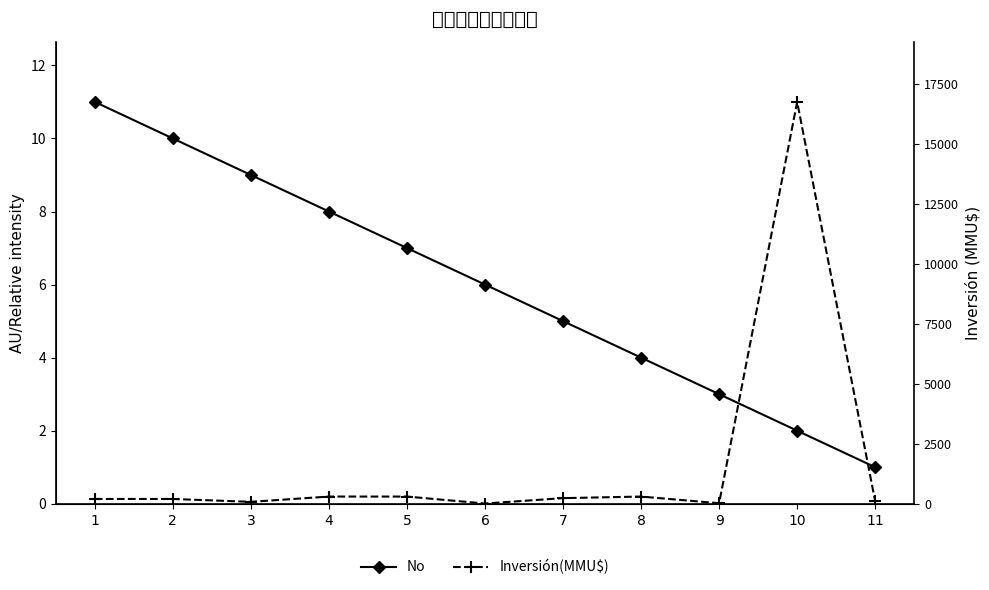

What value does the No series have at 7?

5.0